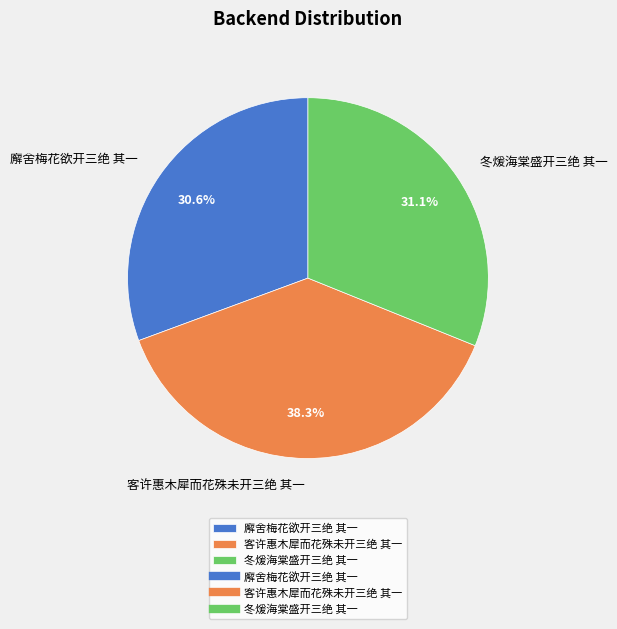

Which category has the biggest portion of the pie?

客许惠木犀而花殊未开三绝 其一